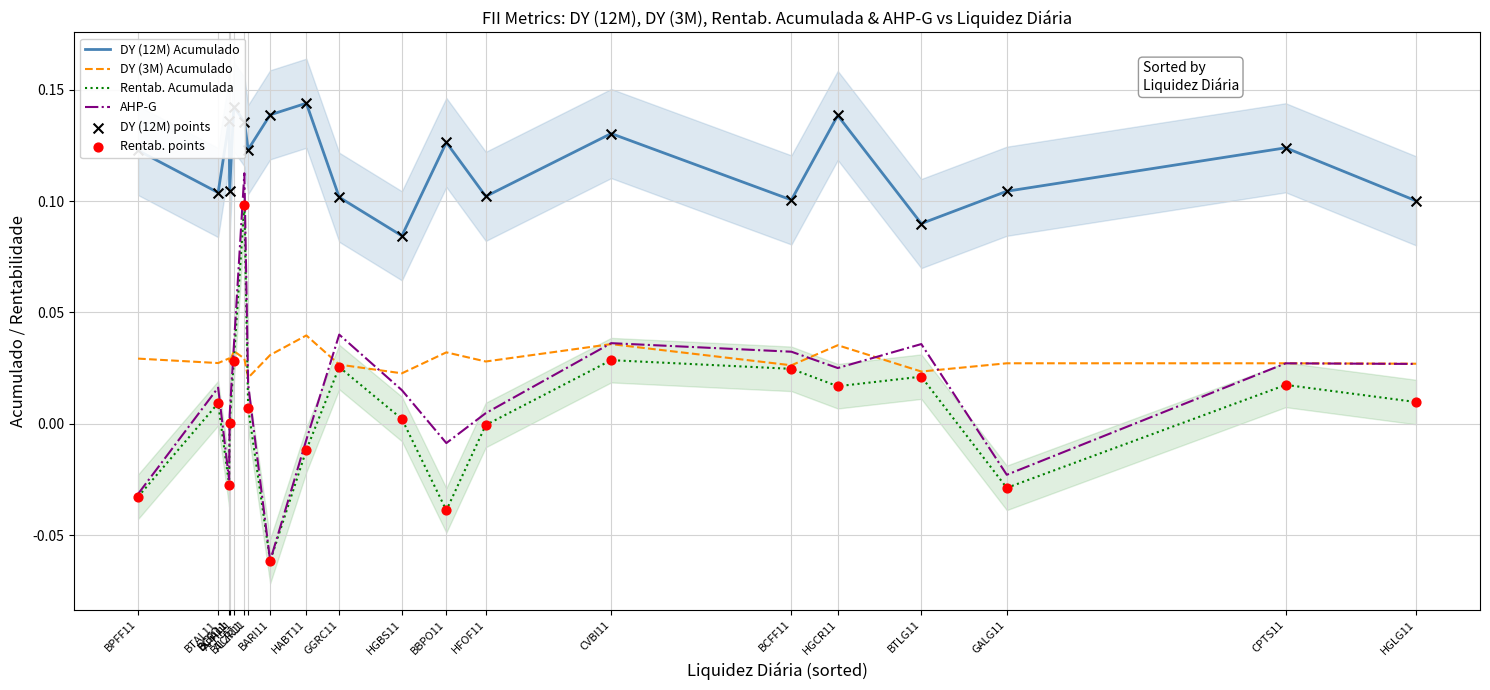

Which series has the largest total across all categories?

DY (12M) Acumulado